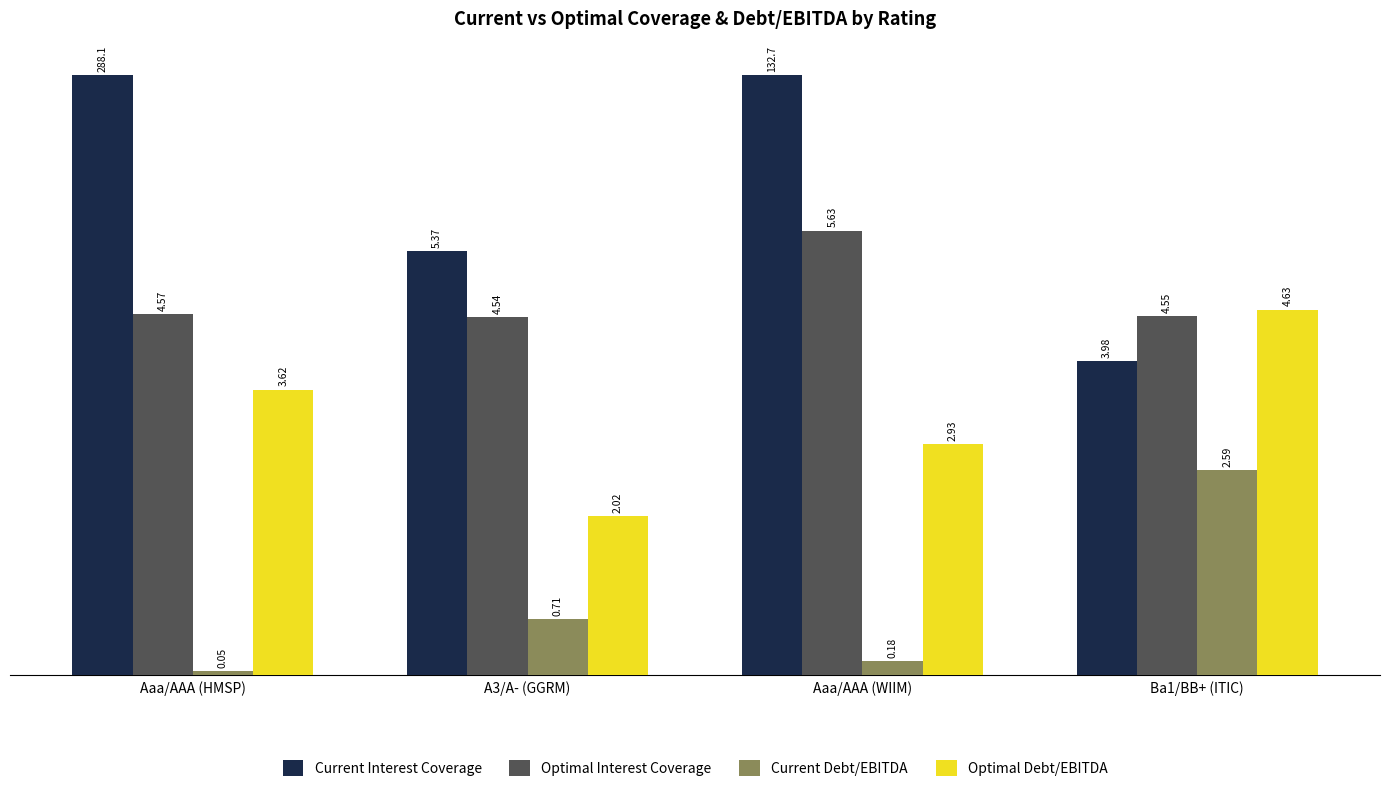

Count the number of categories in the chart.

4